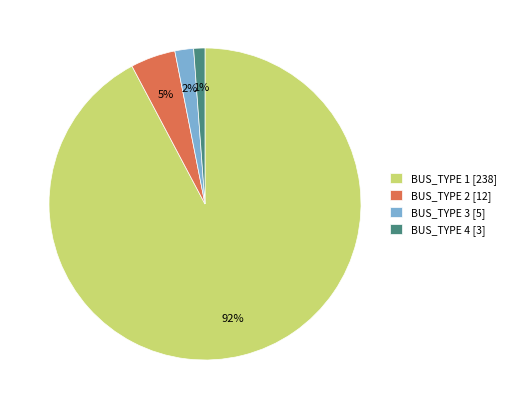

Is there a majority slice in this chart?

Yes